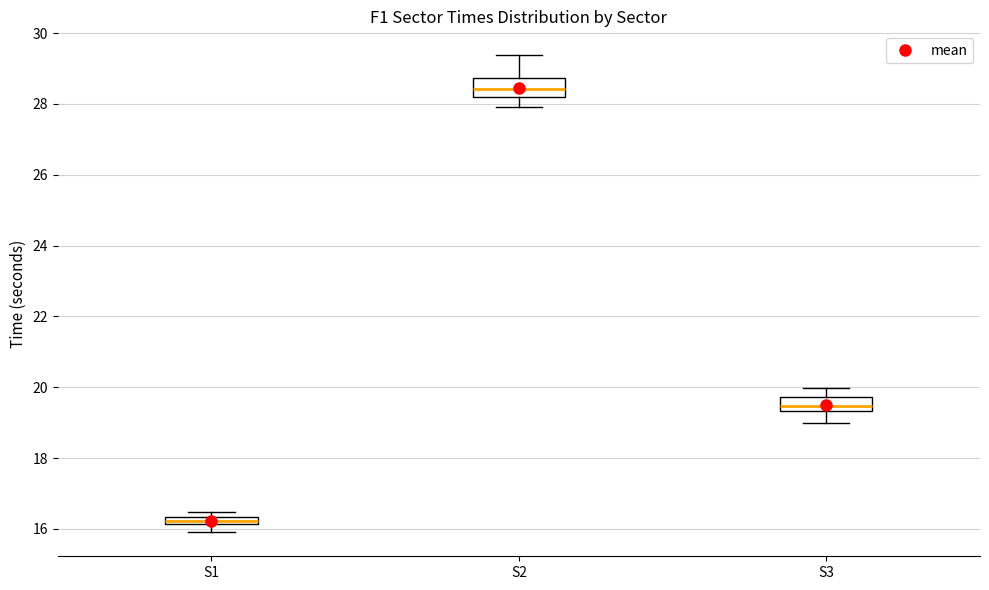

Where does the lower whisker of the box for S1 end on the y-axis? The values are not printed on the chart, so give them approximately, as read against the axis.

15.8